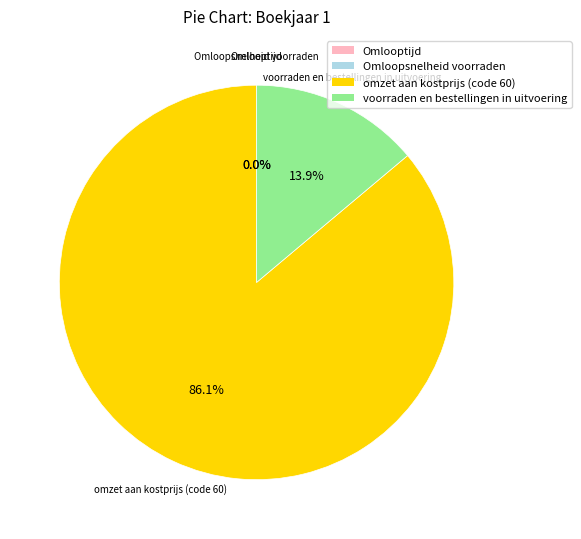

To the nearest percent, what portion does voorraden en bestellingen in uitvoering represent?

14%